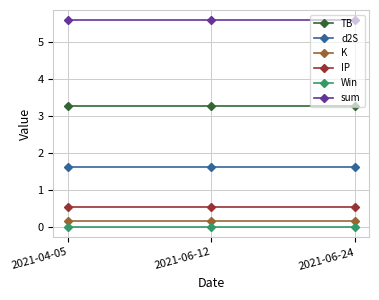

Is the value of TB at 2021-04-05 greater than the value of sum at 2021-06-12?

No